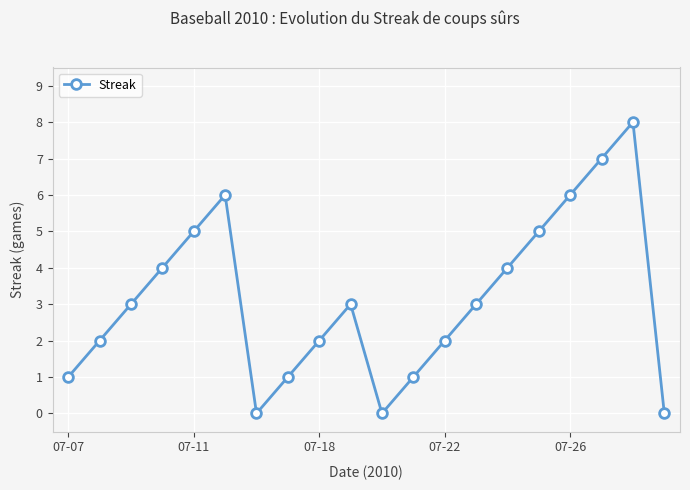

Reading left to right, what are all the values shown in this chart?

1	2	3	4	5	6	0	1	2	3	0	1	2	3	4	5	6	7	8	0